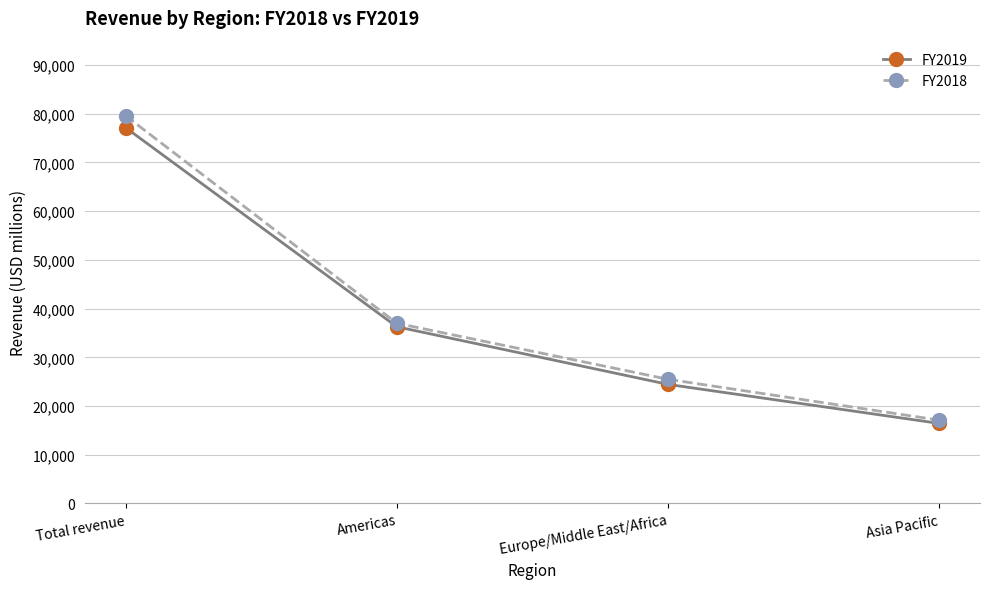

List the series in order of their overall mean, lowest first.

FY2019, FY2018